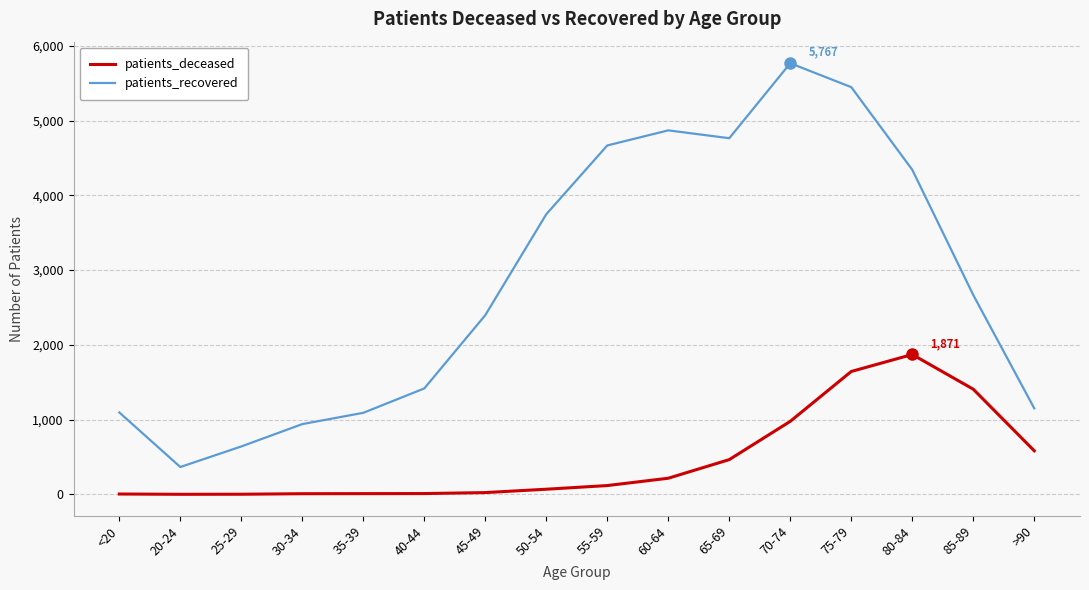

Between 40-44 and 45-49, which series saw the biggest shift?

patients_recovered